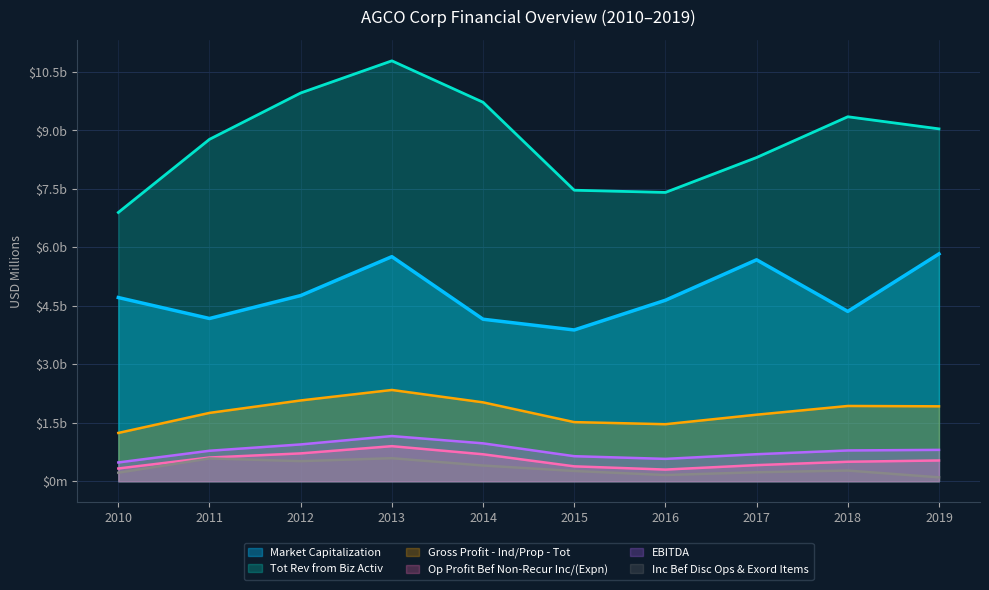

True or false: Inc Bef Disc Ops & Exord Items and Gross Profit - Ind/Prop - Tot intersect in this chart.

False